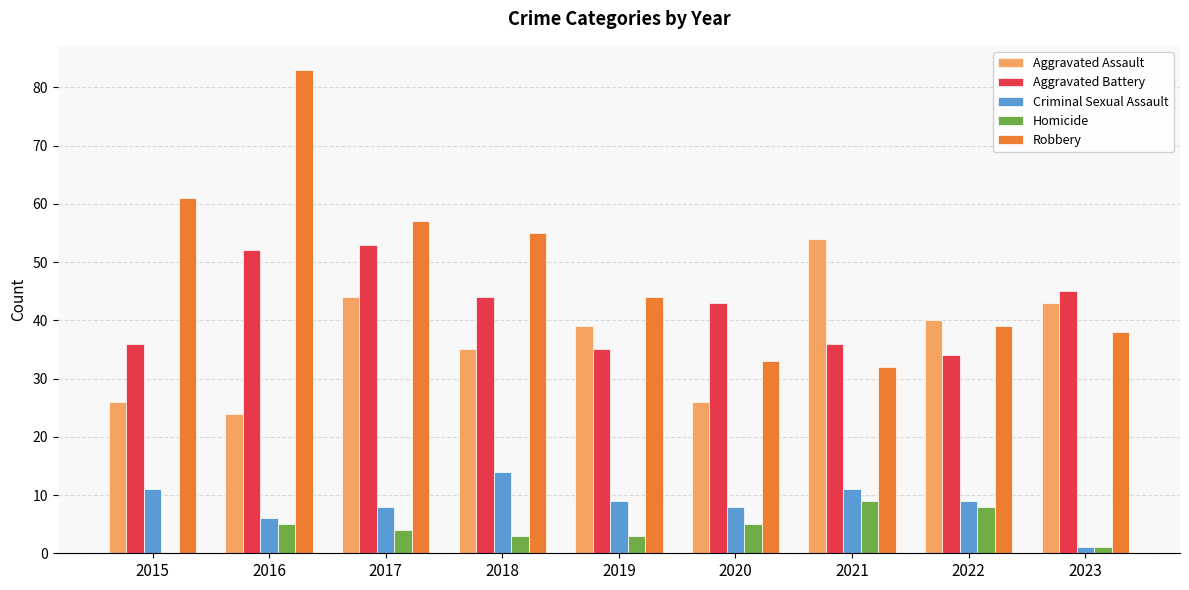

What is the maximum value shown in the chart?

83